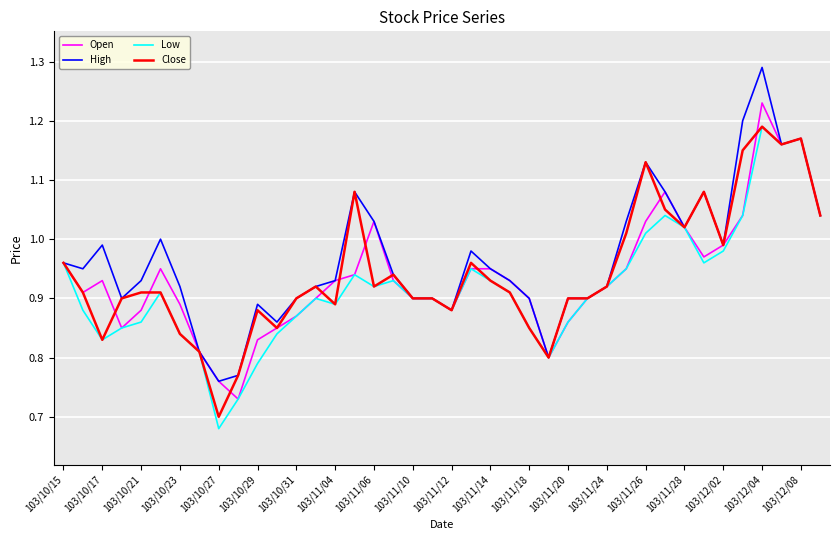

Which series has the widest spread of values?

High